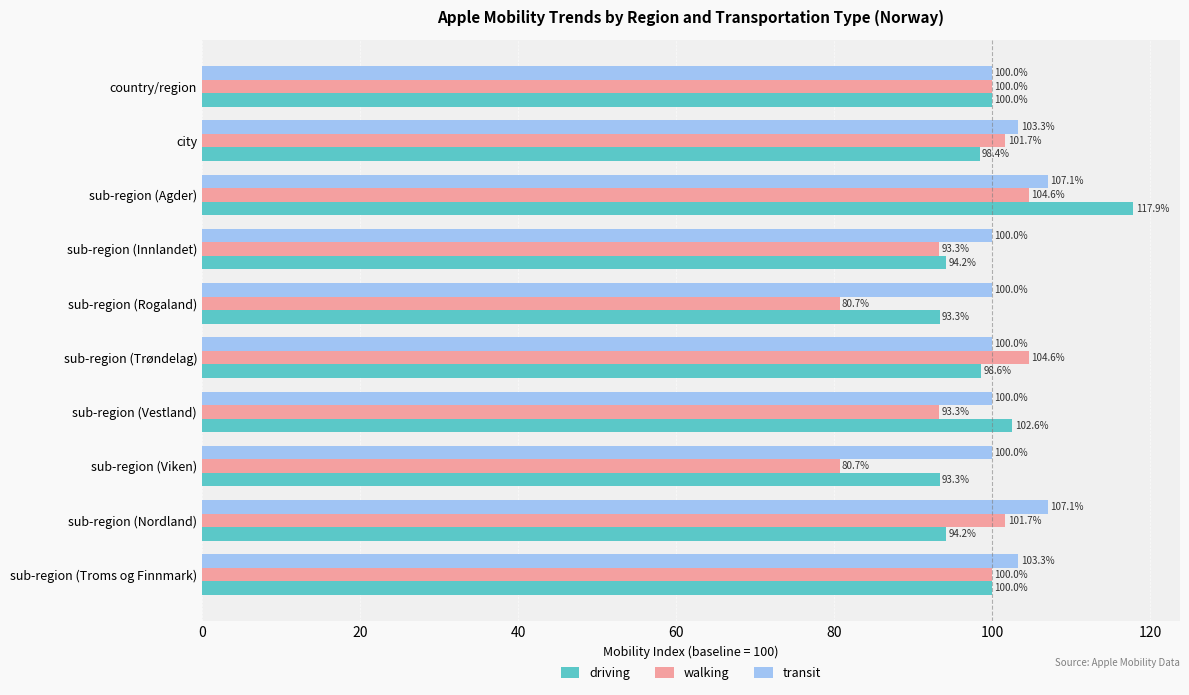

What is the spread (max minus min) of values at sub-region (Trøndelag)?

6.0